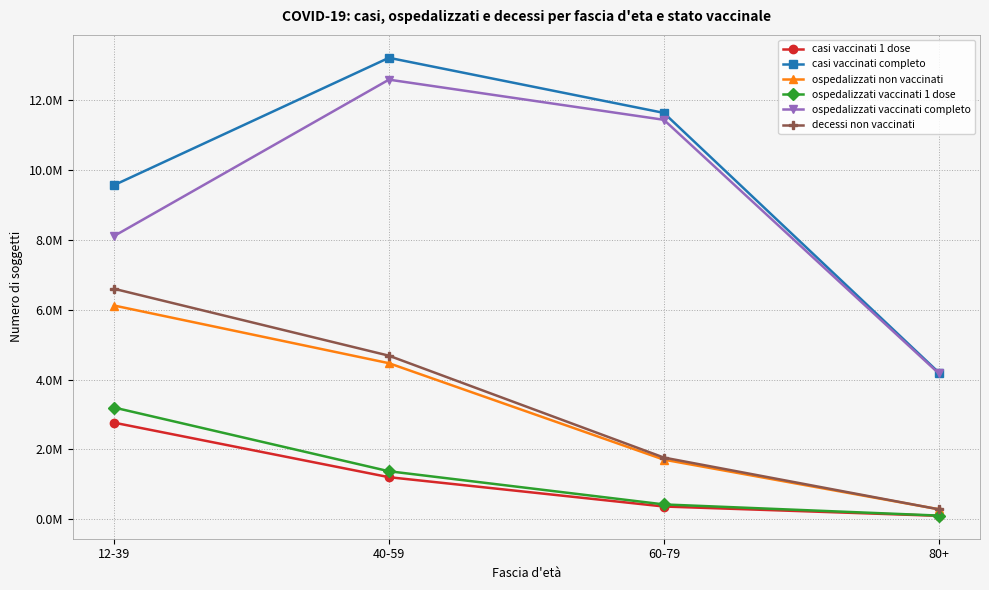

What is the lowest value of the ospedalizzati vaccinati completo series?

4177484